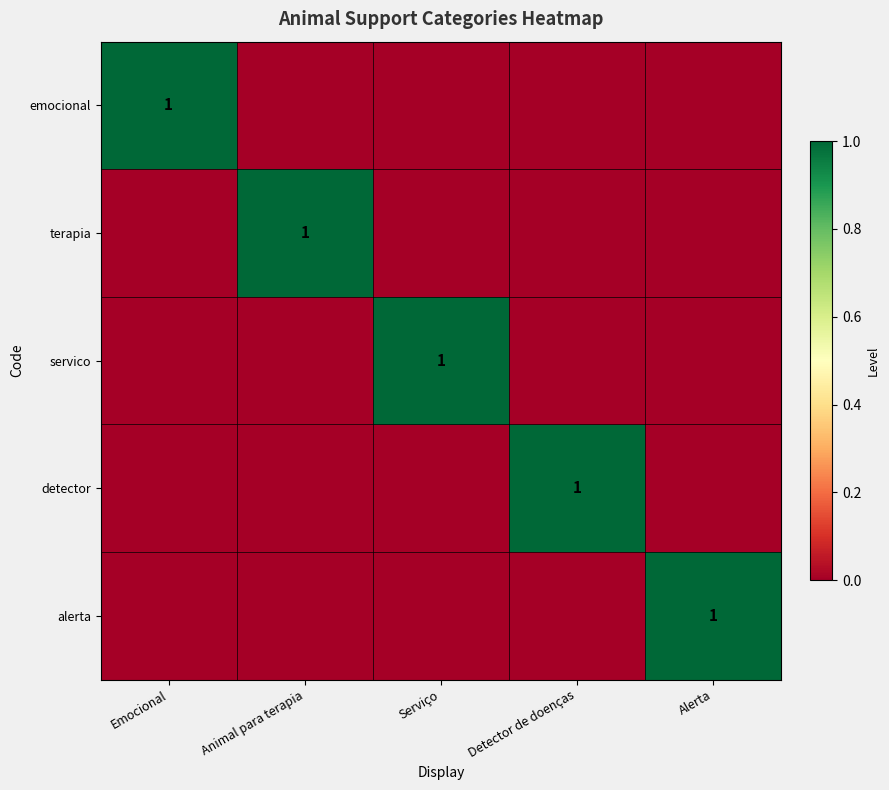

The servico series shows 1 at Serviço. True or false?

True